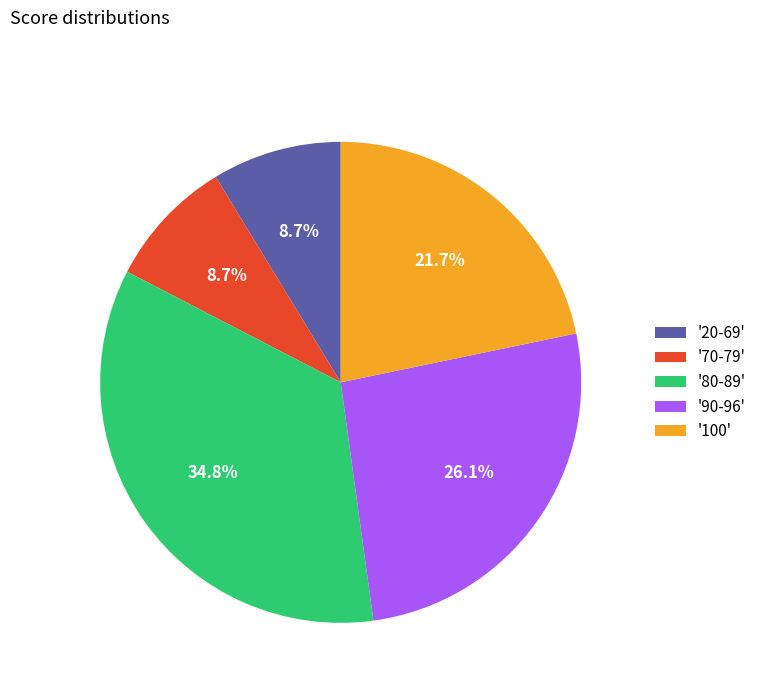

Which slice is the largest?

'80-89'